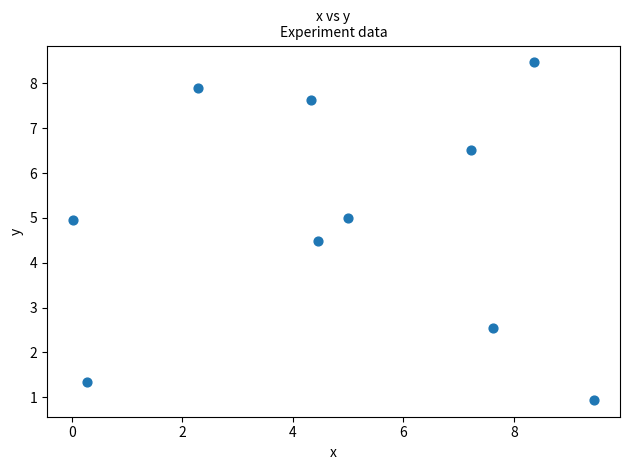

What is the range of X values (max minus min)?

9.4